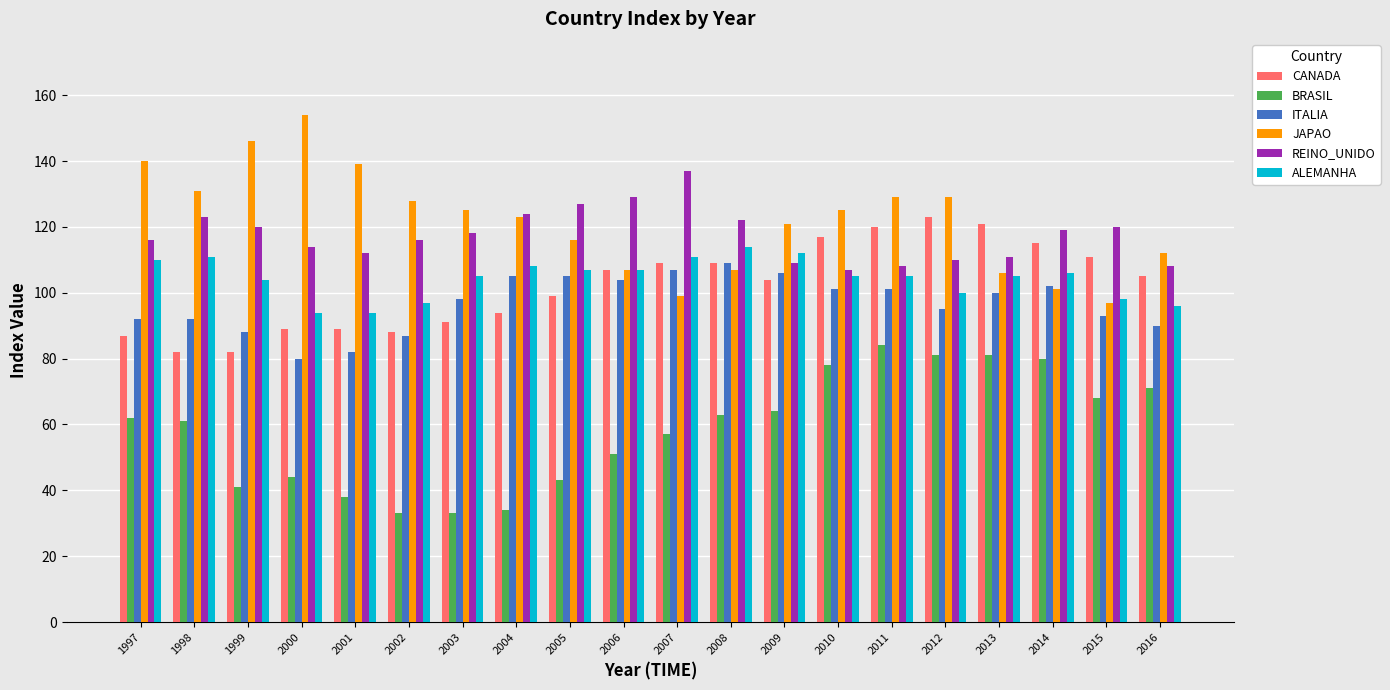

Are the bars horizontal?

No